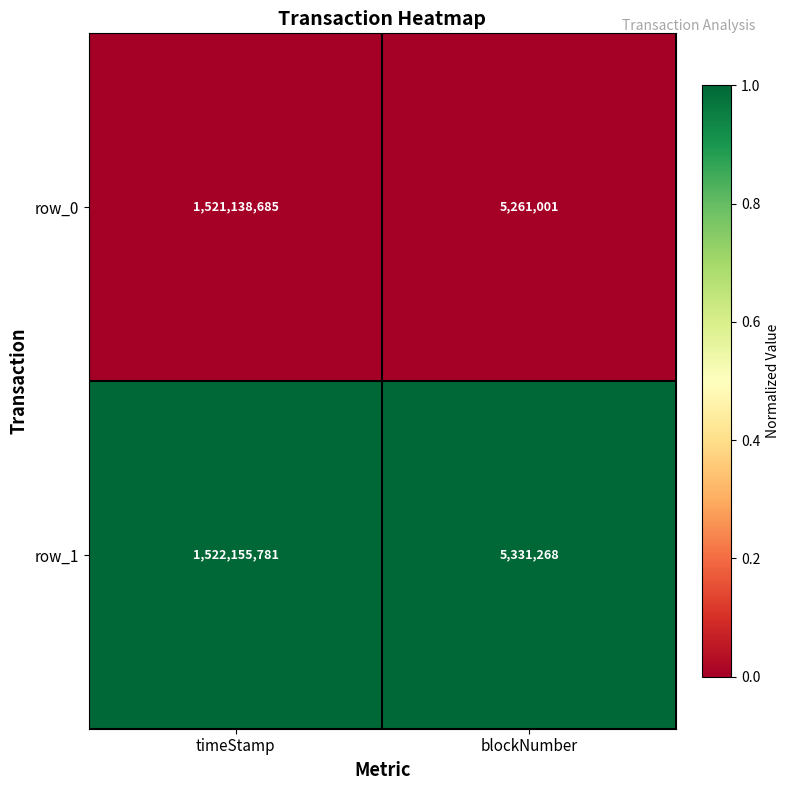

List the series in order of their peak value, lowest first.

row_0, row_1